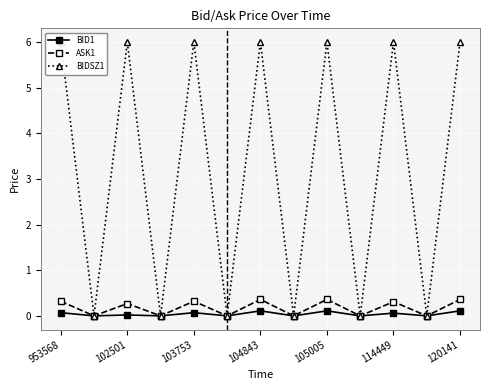

What are all the series names shown in the legend?

BID1, ASK1, BIDSZ1